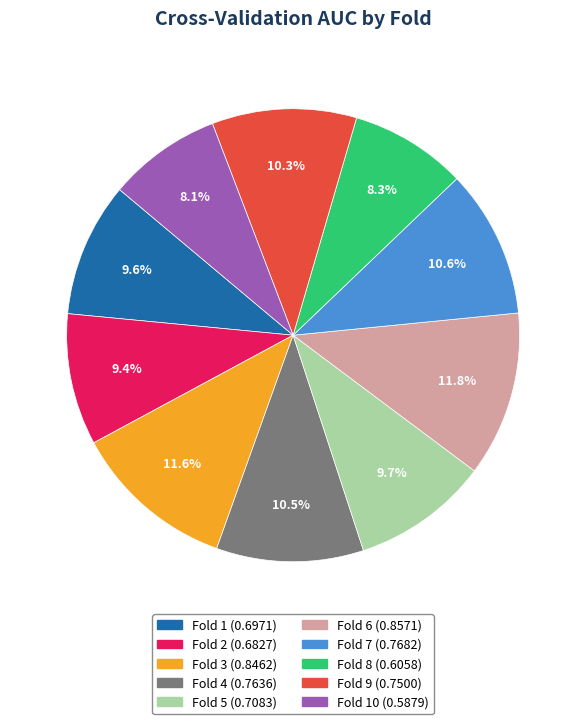

Is there any slice that represents more than half of the pie?

No